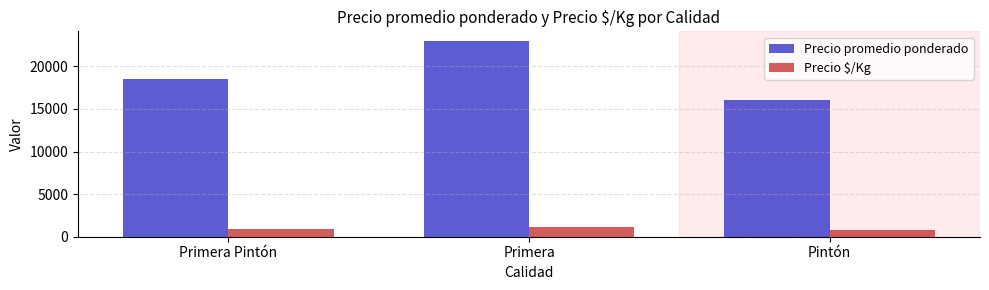

What is the difference between the highest and lowest values at Pintón?

15200